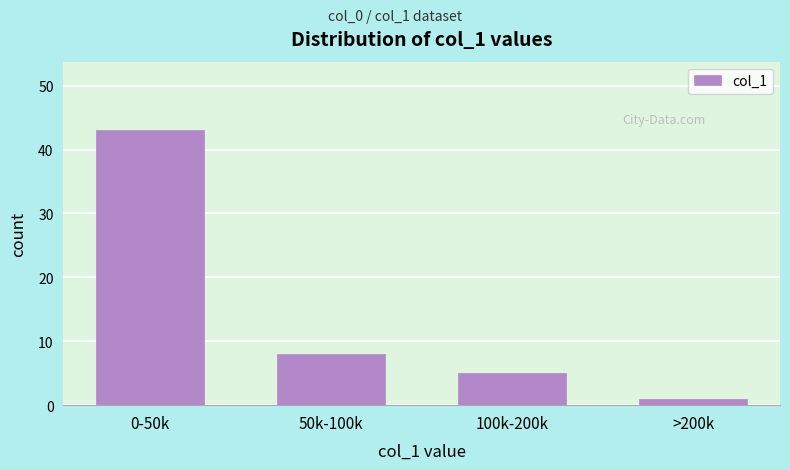

Reading left to right, list all the values displayed in this chart.

0-50k=43	50k-100k=8	100k-200k=5	>200k=1